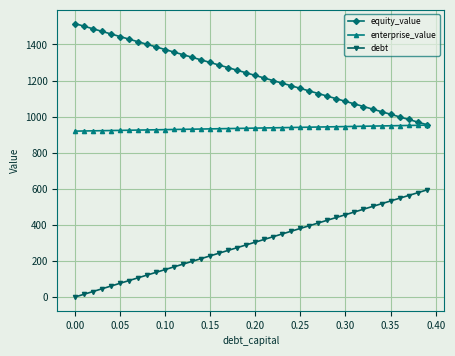

What is the value of the debt point at the 17th from the left?

243.4